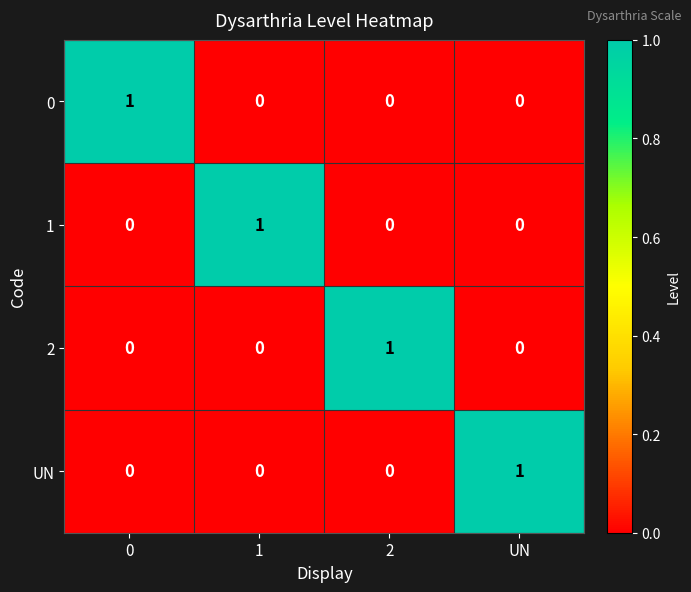

At how many categories does at least one series exceed 0?

4